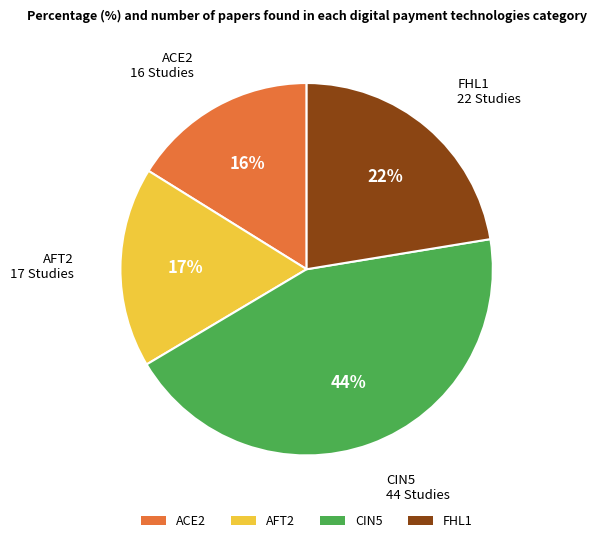

To the nearest percent, what is the difference between the largest and smallest slice percentages?

28%